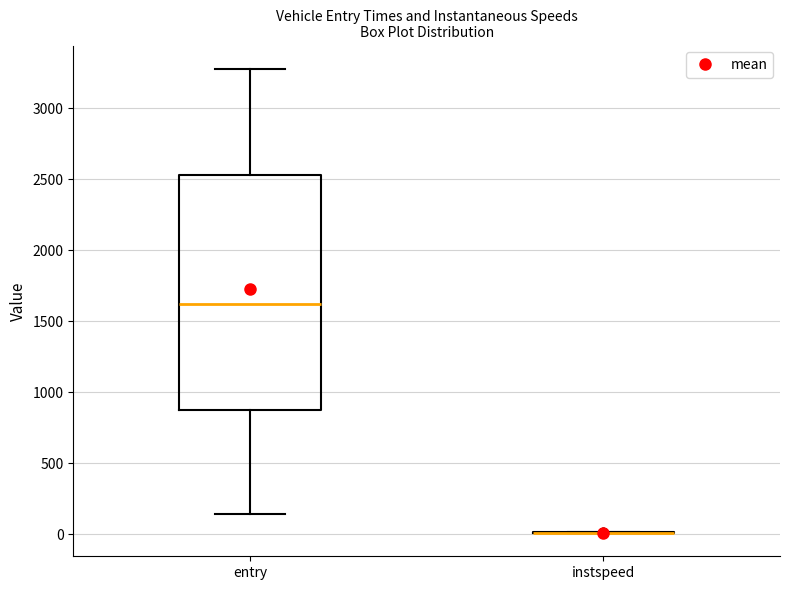

Reading left to right, read every box against the y-axis: the position of its median line, the range the box covers, and the ends of its whiskers. The values are not printed on the chart, so give them approximately, as read against the axis.

entry: median 1600, box 900 to 2550, whiskers 150 to 3300
instspeed: box collapsed to a line at 0, whiskers 0 to 0